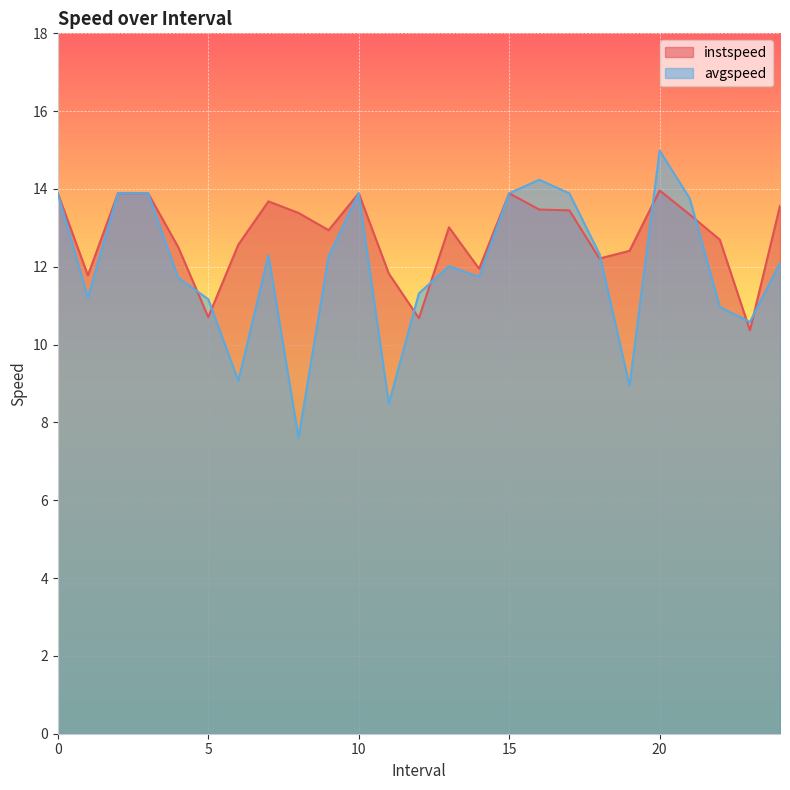

True or false: instspeed has a value of 12.0 at 14.0.

True